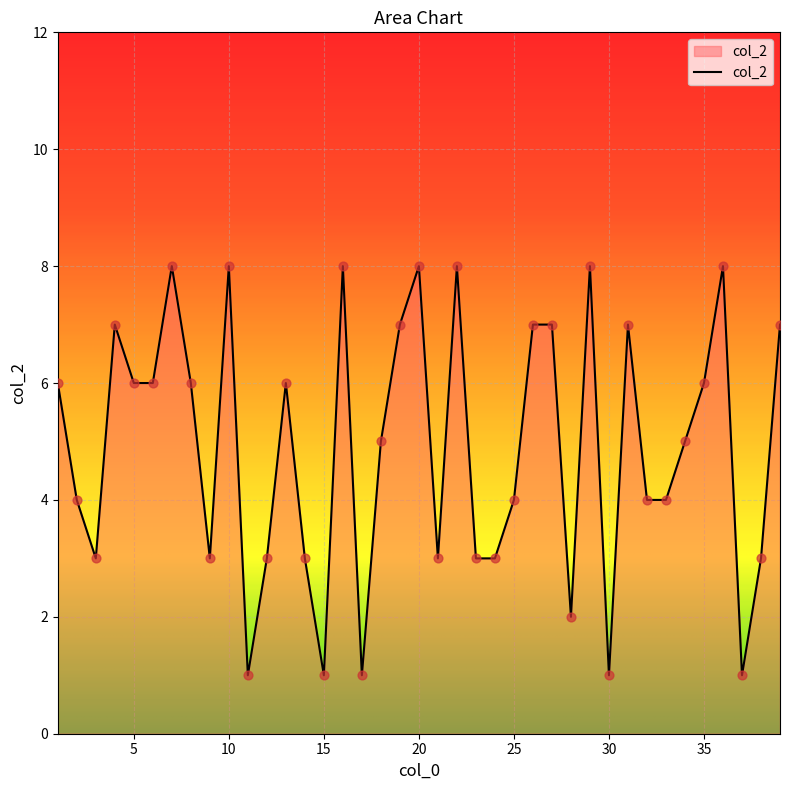

What is the greatest value displayed?

8